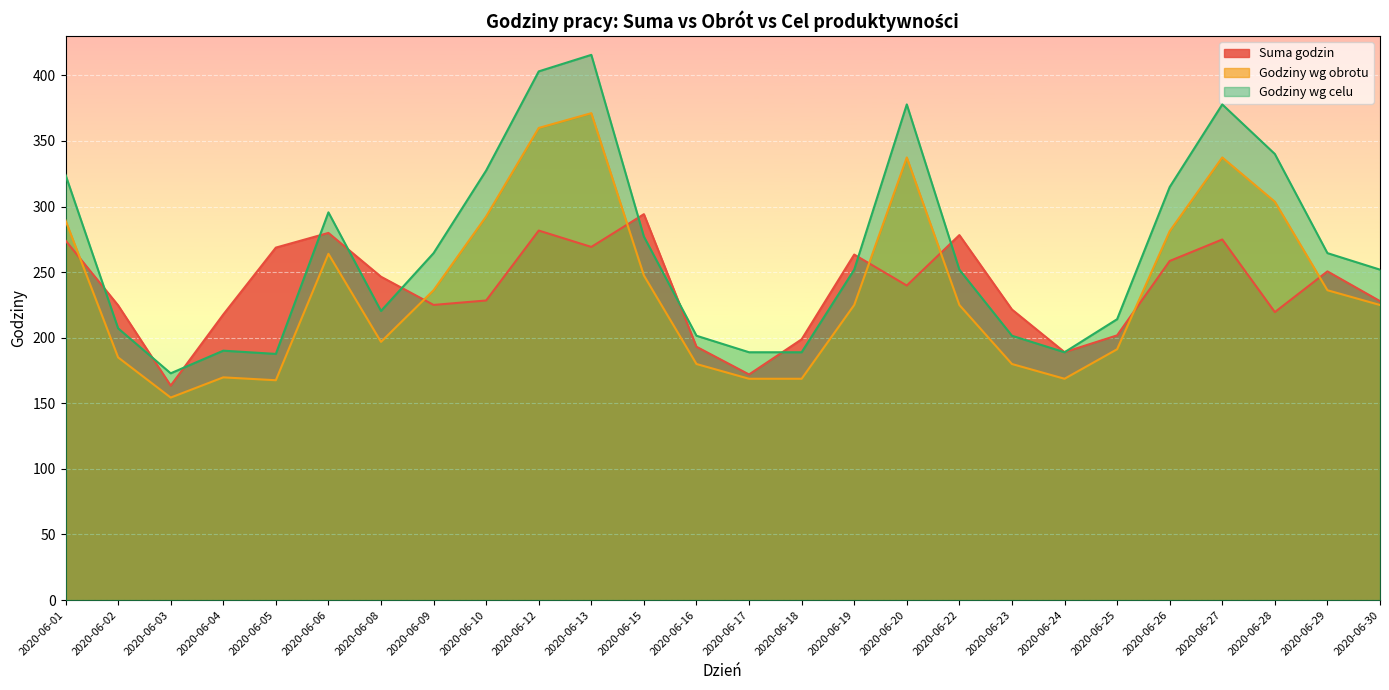

What are all the series names shown in the legend?

Suma godzin, Godziny wg obrotu, Godziny wg celu